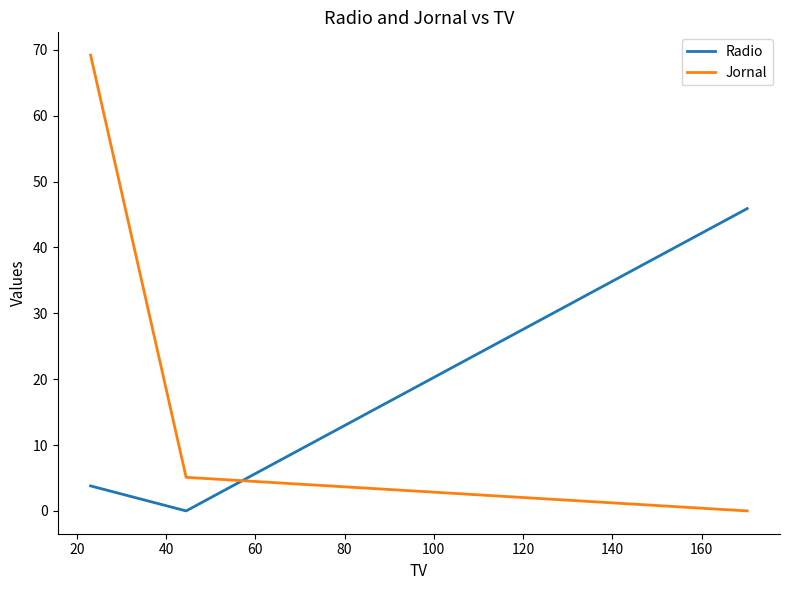

How many lines are shown in the chart?

2